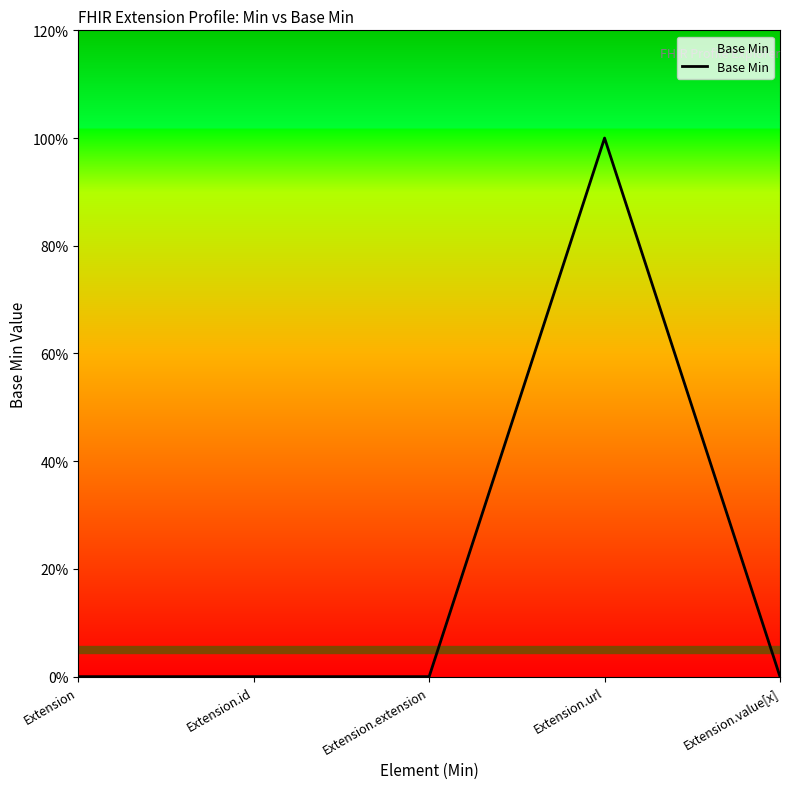

Is it true that the value at Extension is 0?

True